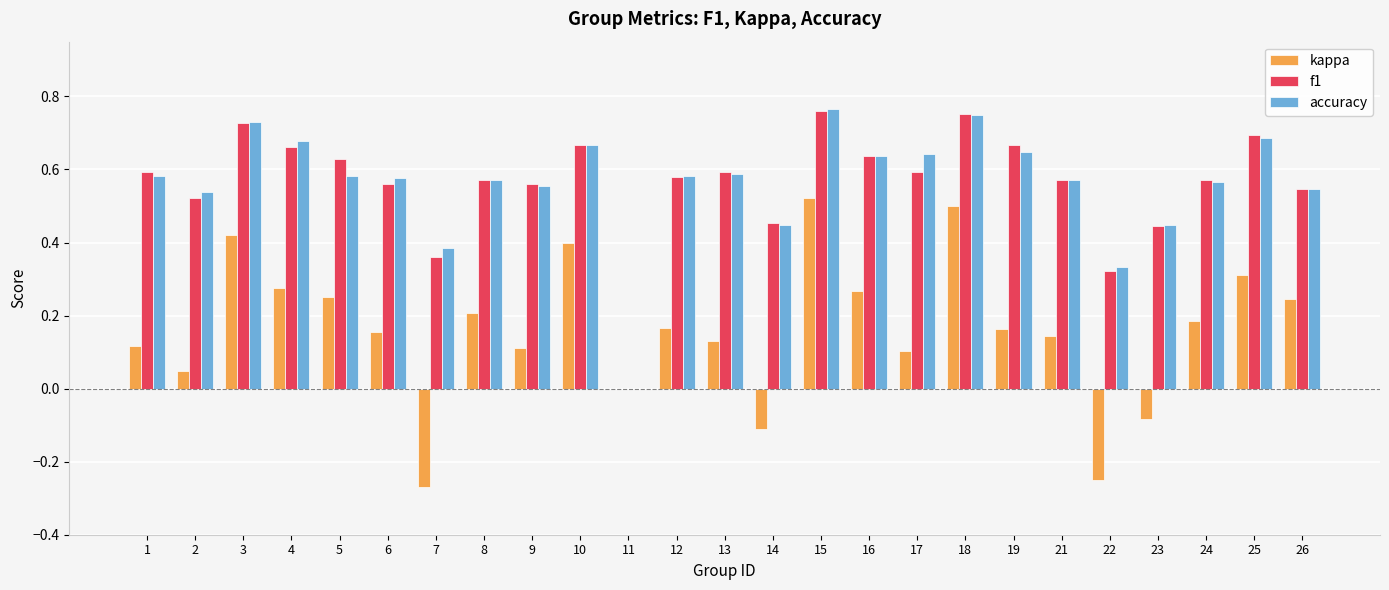

What are all the series names shown in the legend?

kappa, f1, accuracy